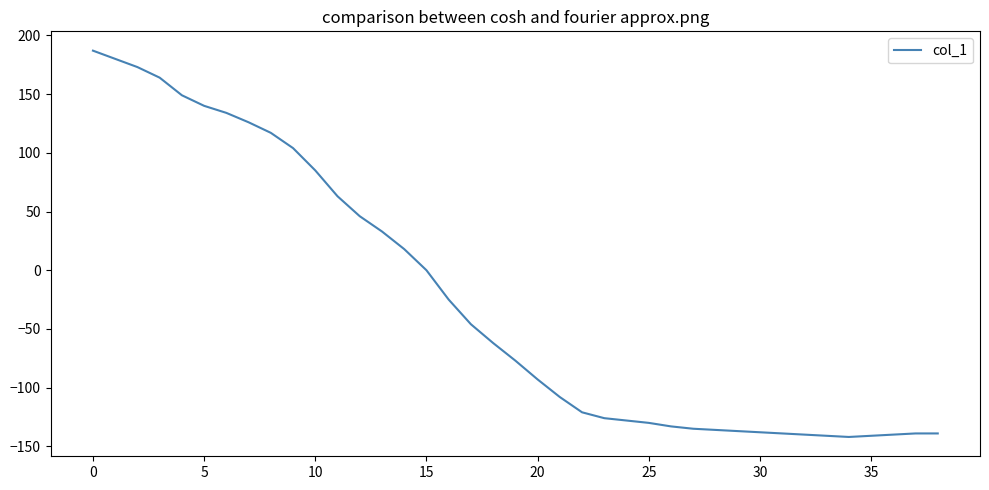

What is the difference between the maximum and minimum values?

329